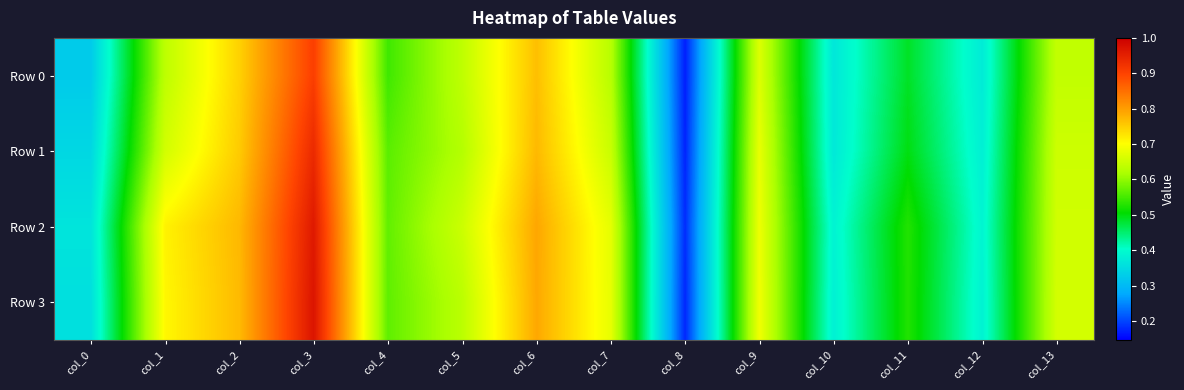

Which label corresponds to the smallest value in the chart?

col_8